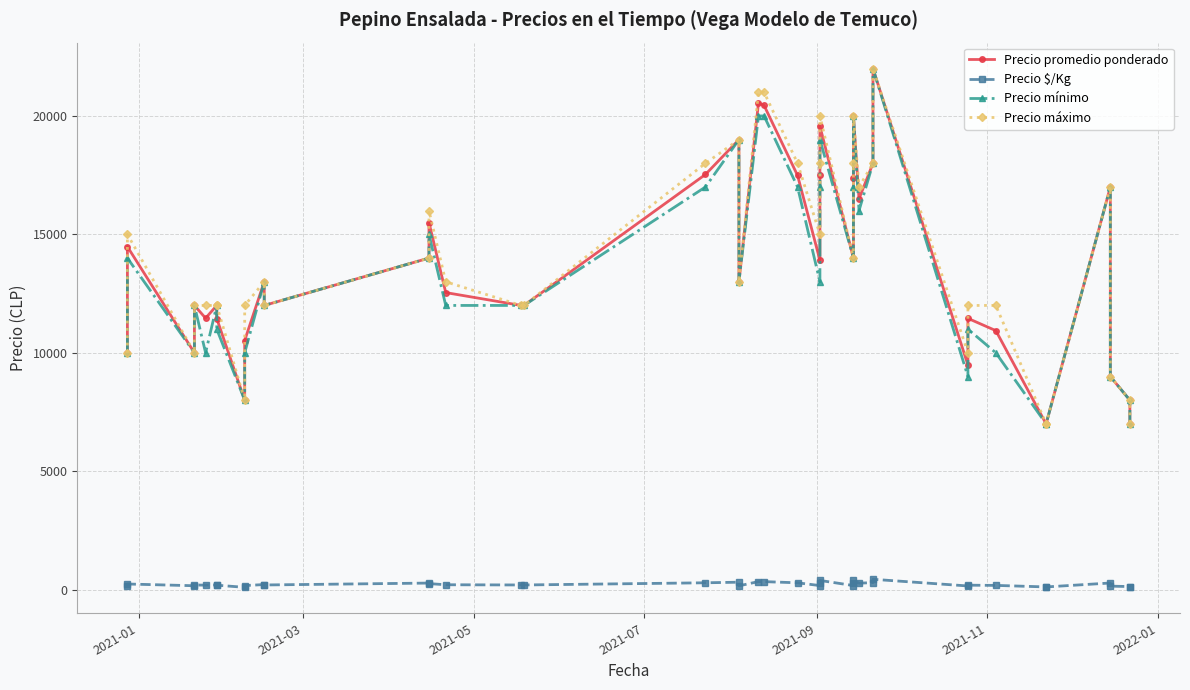

What is the greatest value displayed?

22000